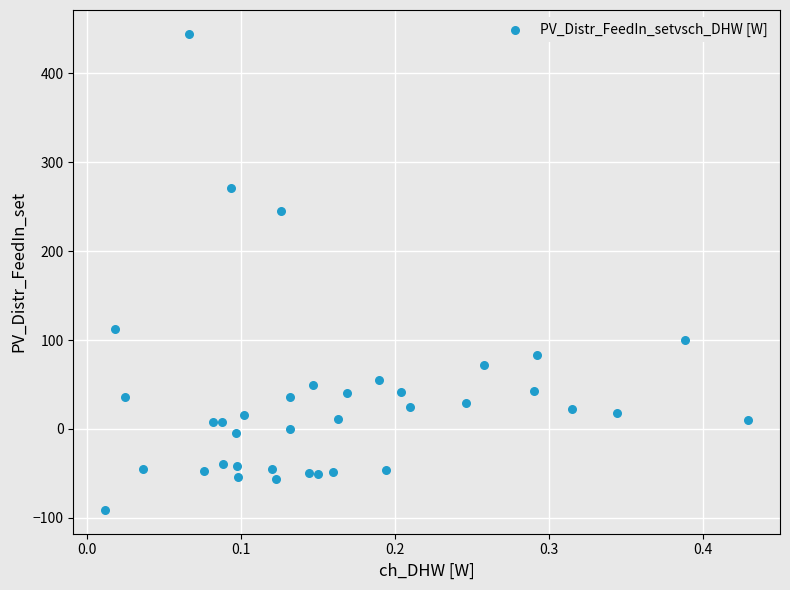

What is the range of Y values (max minus min)?

535.8